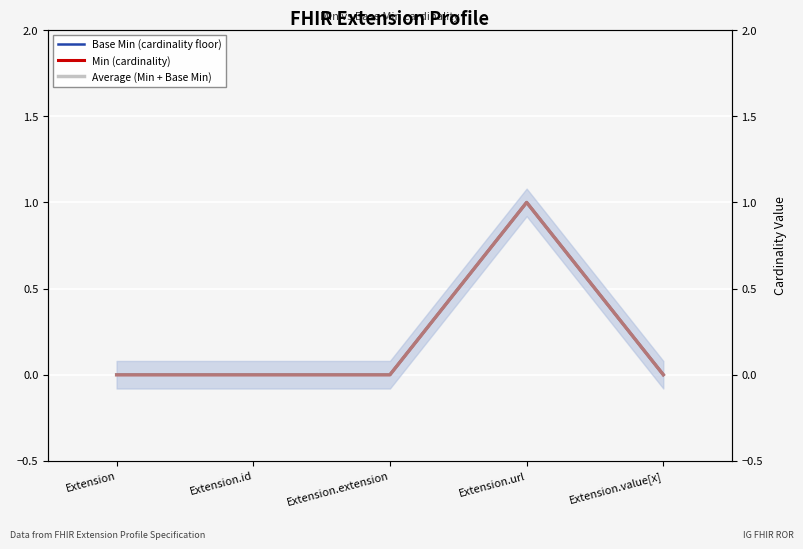

Reading right to left, transcribe all the data shown in this chart.

Base Min (cardinality floor): 0	1	0	0	0
Min (cardinality): 0	1	0	0	0
Average (Min + Base Min): 0	1	0	0	0